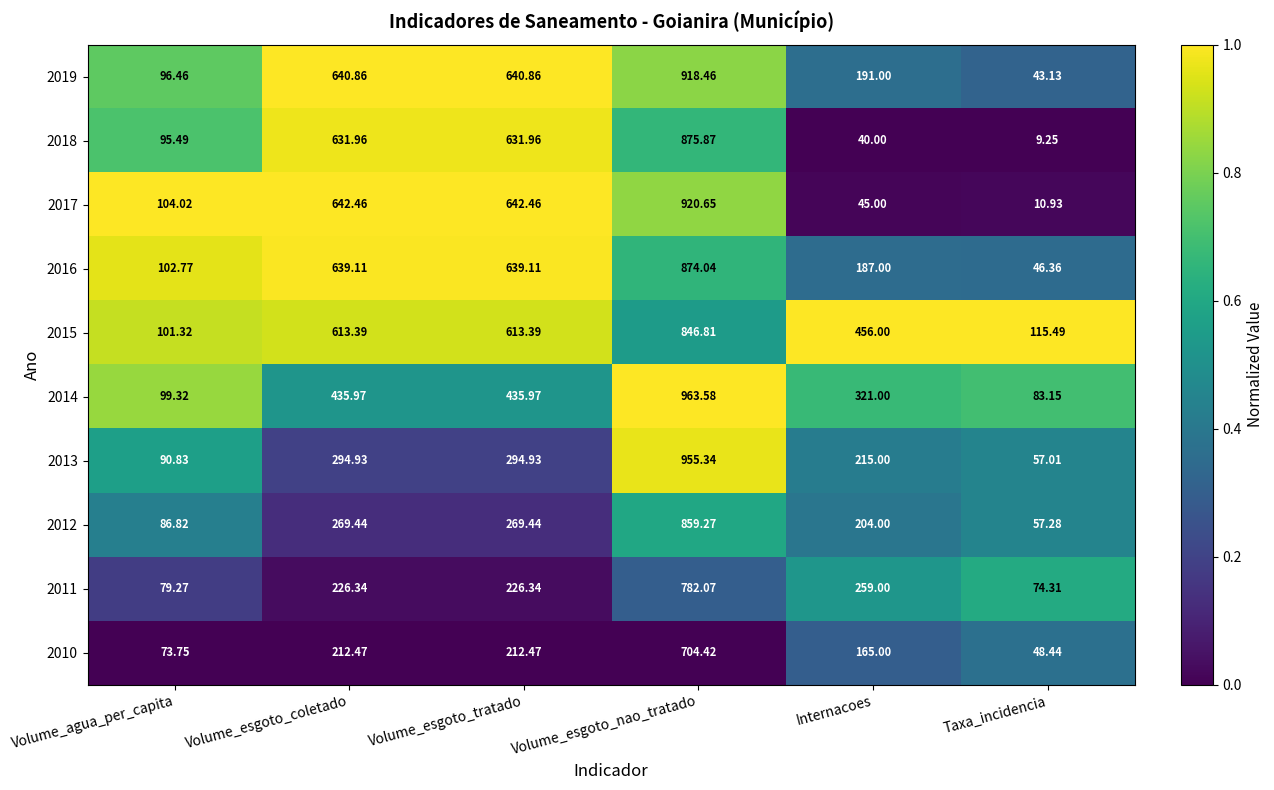

What is the total value across all series at Taxa_incidencia?

545.4